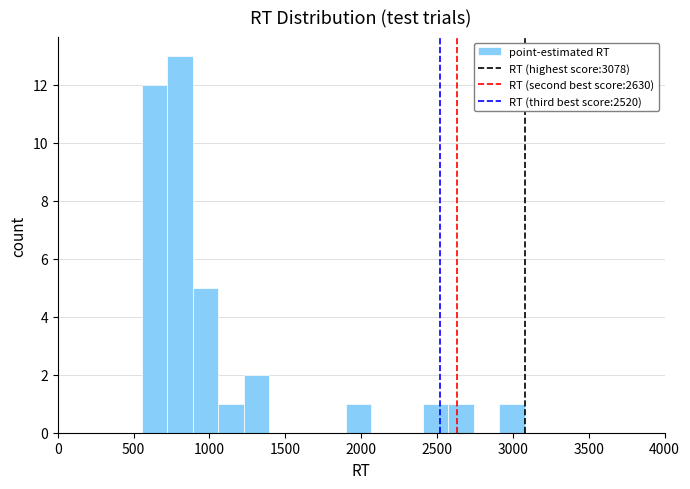

Read against the x-axis, roughly where is the centre of the tallest bar?

800